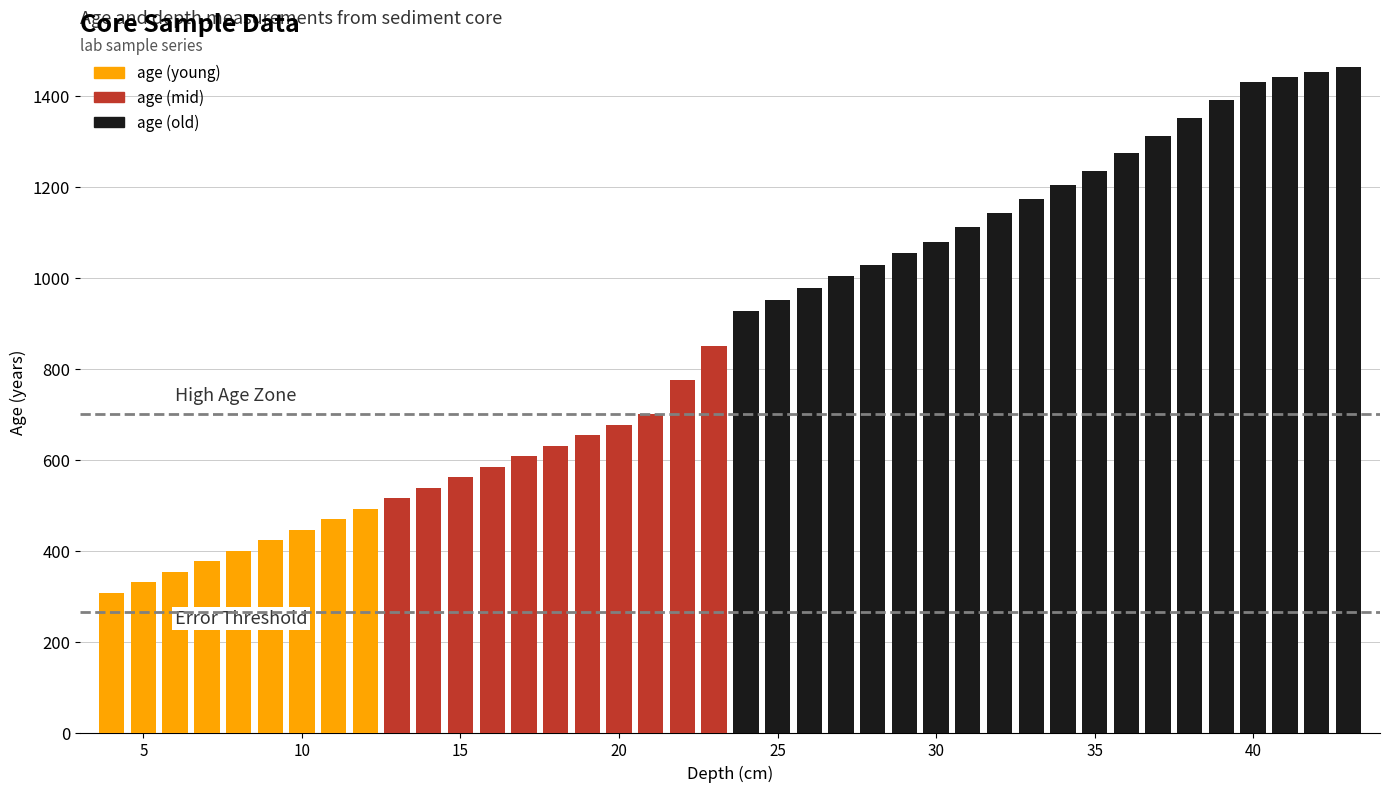

What is the greatest value displayed?

1463.0